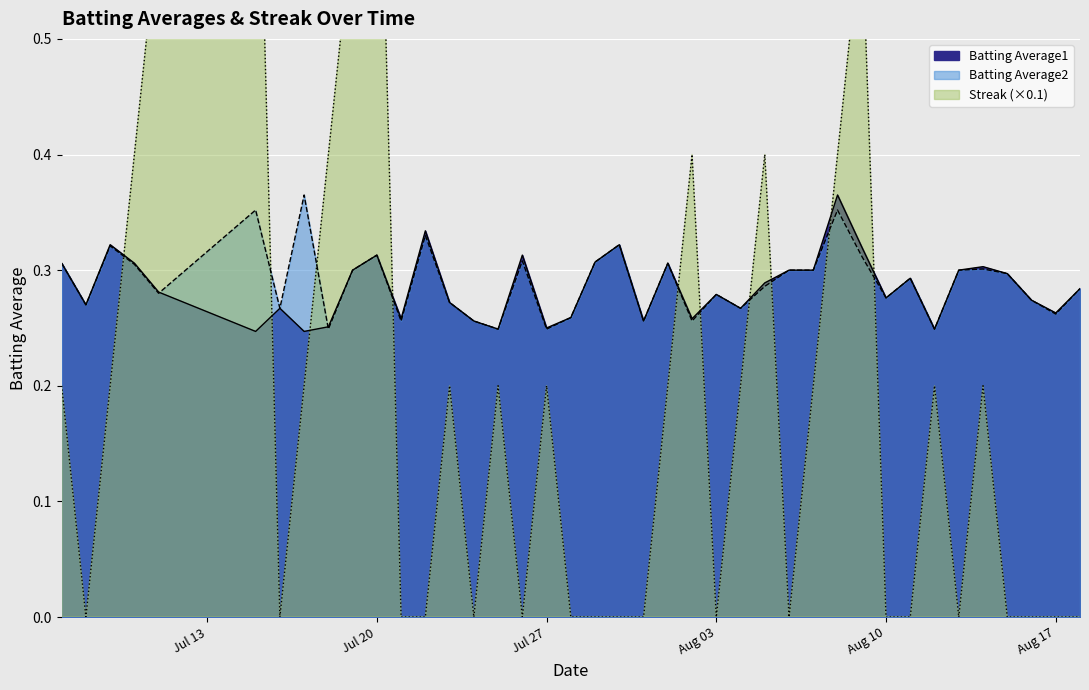

At which label is Batting Average1 closest to 0?

2010-07-15